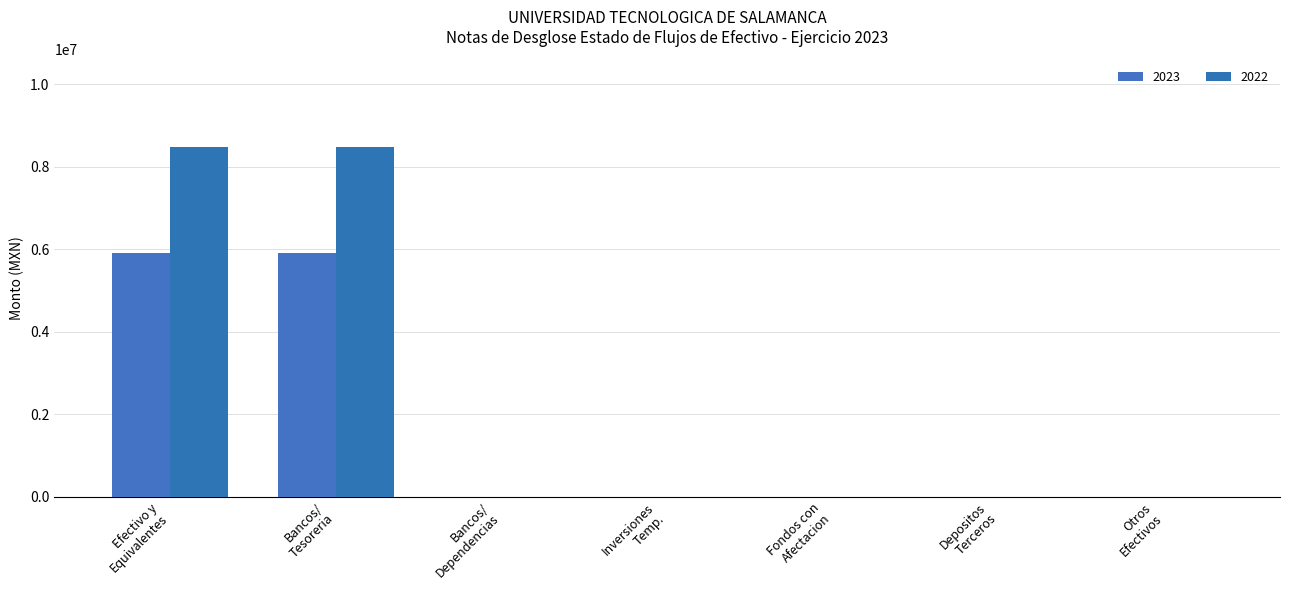

Are the bars horizontal?

No